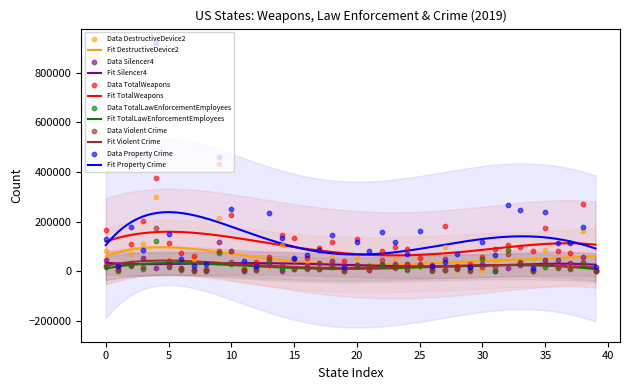

Which series reaches the minimum Y coordinate?

Silencer4